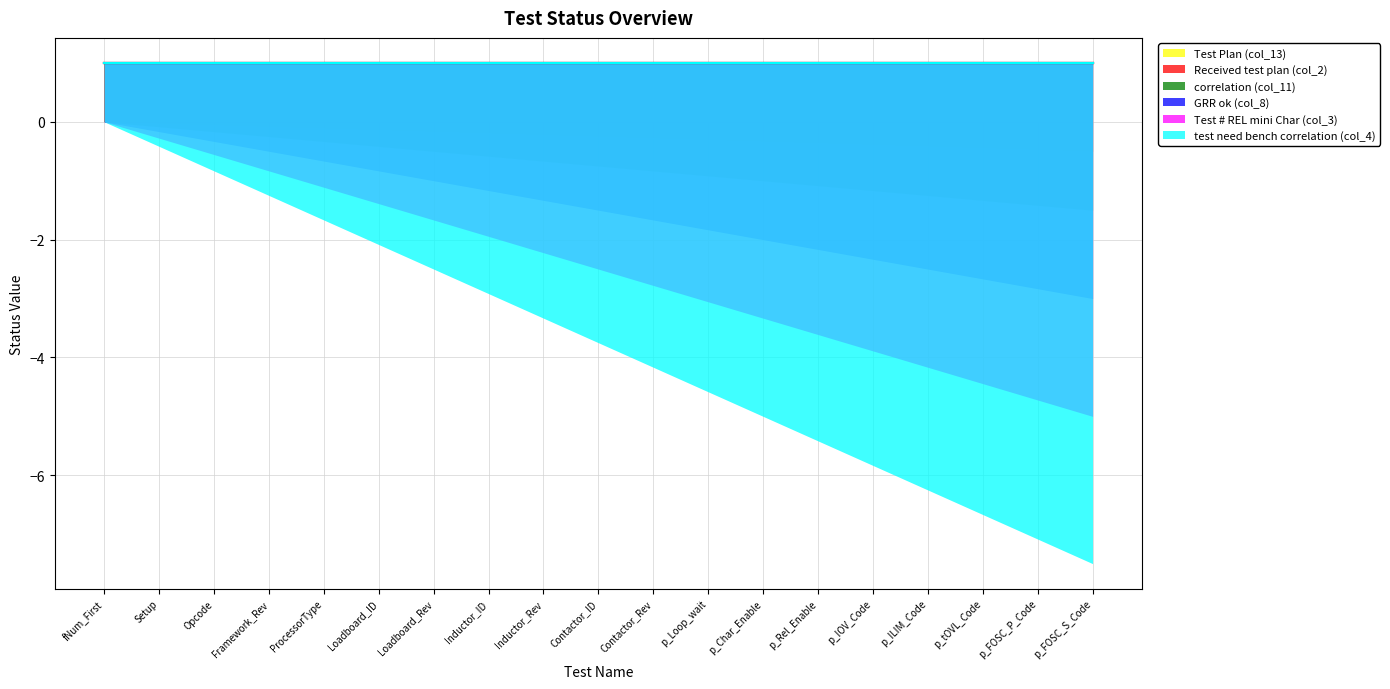

What is the label of the 6th point from the left?

Loadboard_ID